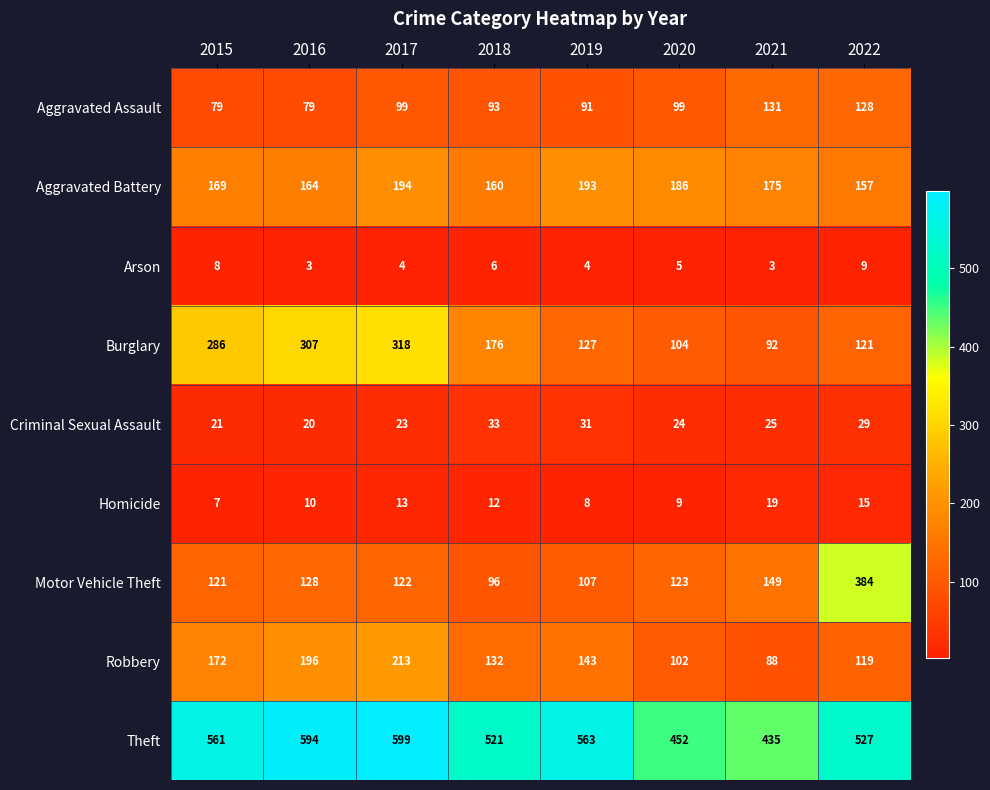

The Aggravated Assault series shows 52 at 2019. True or false?

False